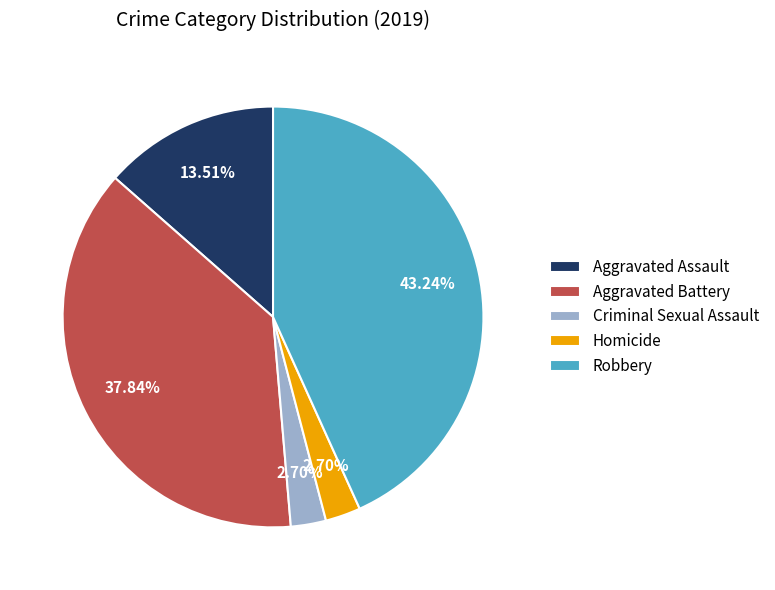

To the nearest percent, what percentage of the pie is Criminal Sexual Assault?

3%